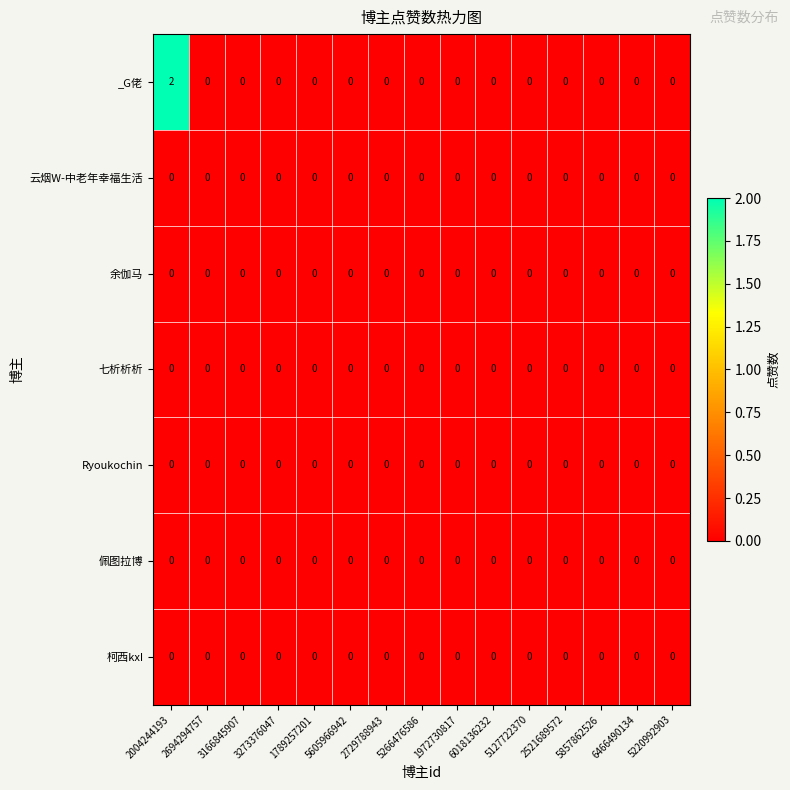

How many _G佬 values are between 0 and 1?

14